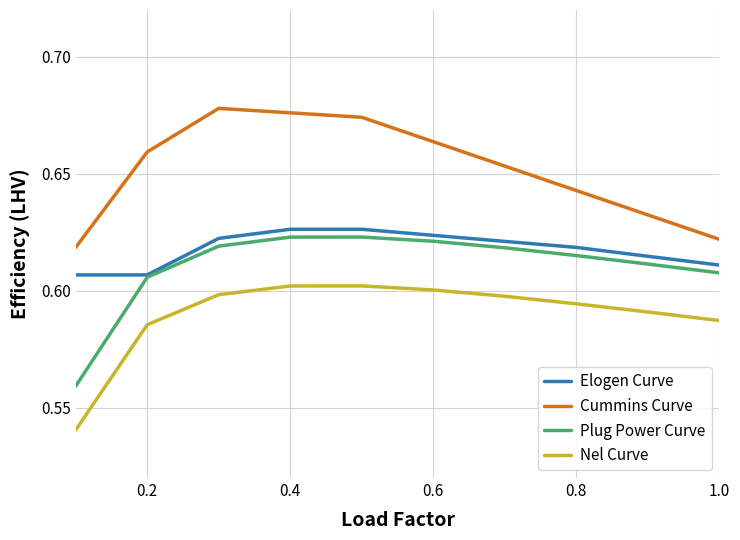

Rank the series by their maximum value, from highest to lowest.

Cummins Curve, Elogen Curve, Plug Power Curve, Nel Curve